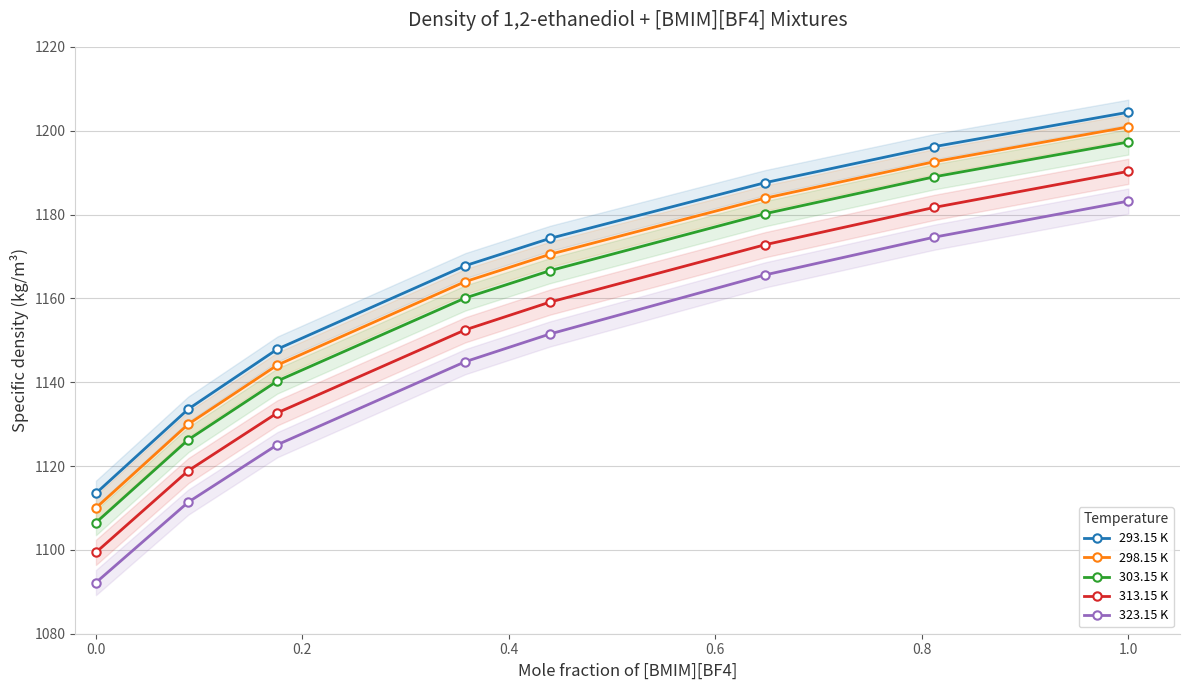

Is this an area chart (filled region under the line)?

No